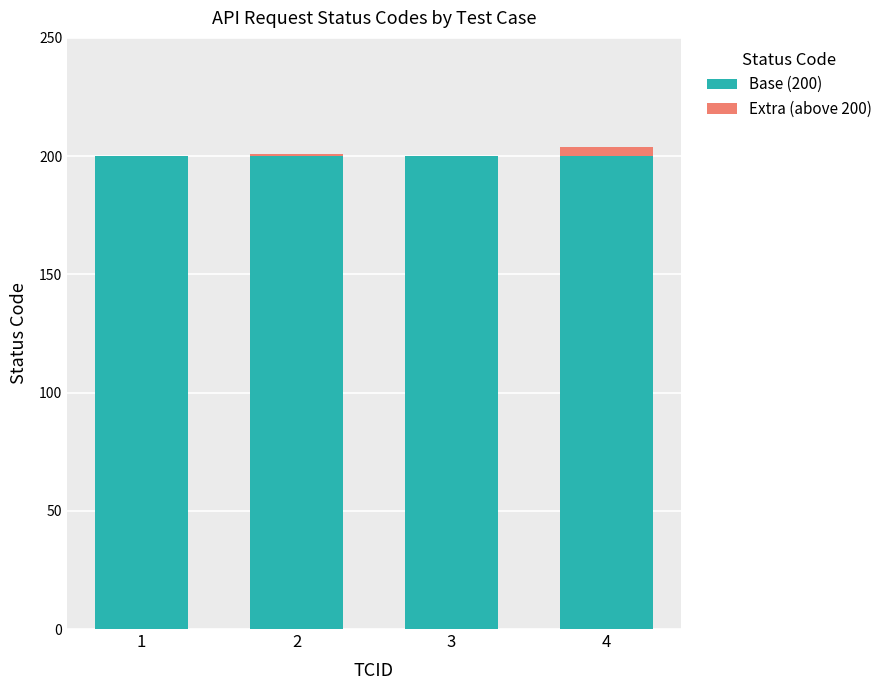

Between 3 and 4, which series saw the biggest shift?

Extra (above 200)